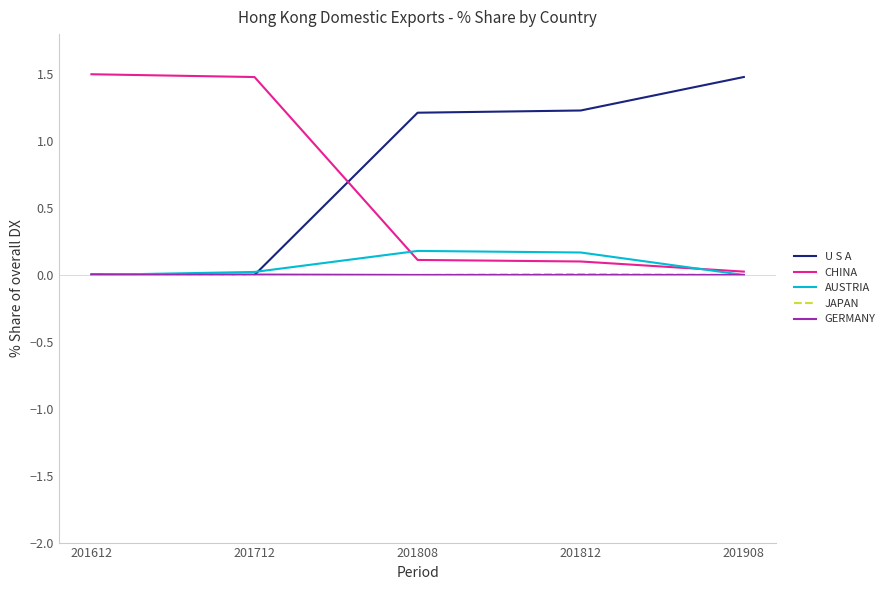

The U S A series shows 1.2 at 201808. True or false?

True